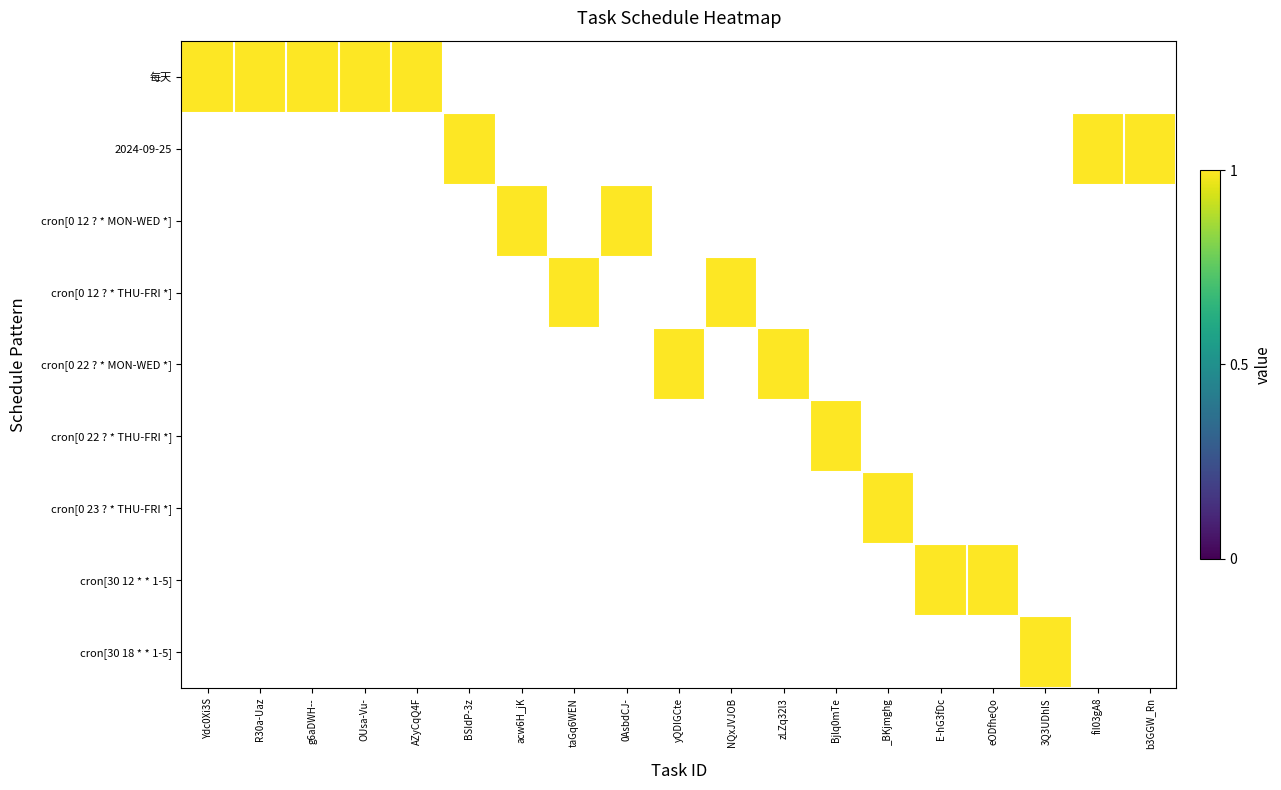

Is the value of cron[30 12 * * 1-5] at 3Q3UDhIS greater than the value of cron[0 12 ? * THU-FRI *] at yQDIGCte?

No